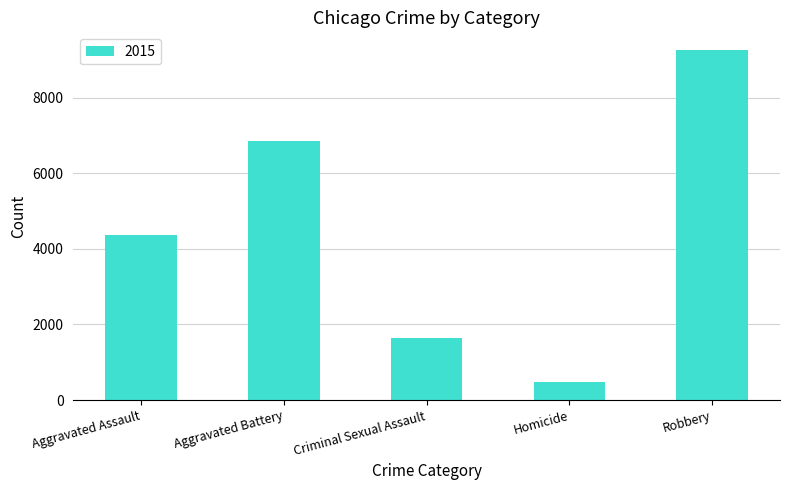

How many bars are there in total?

5